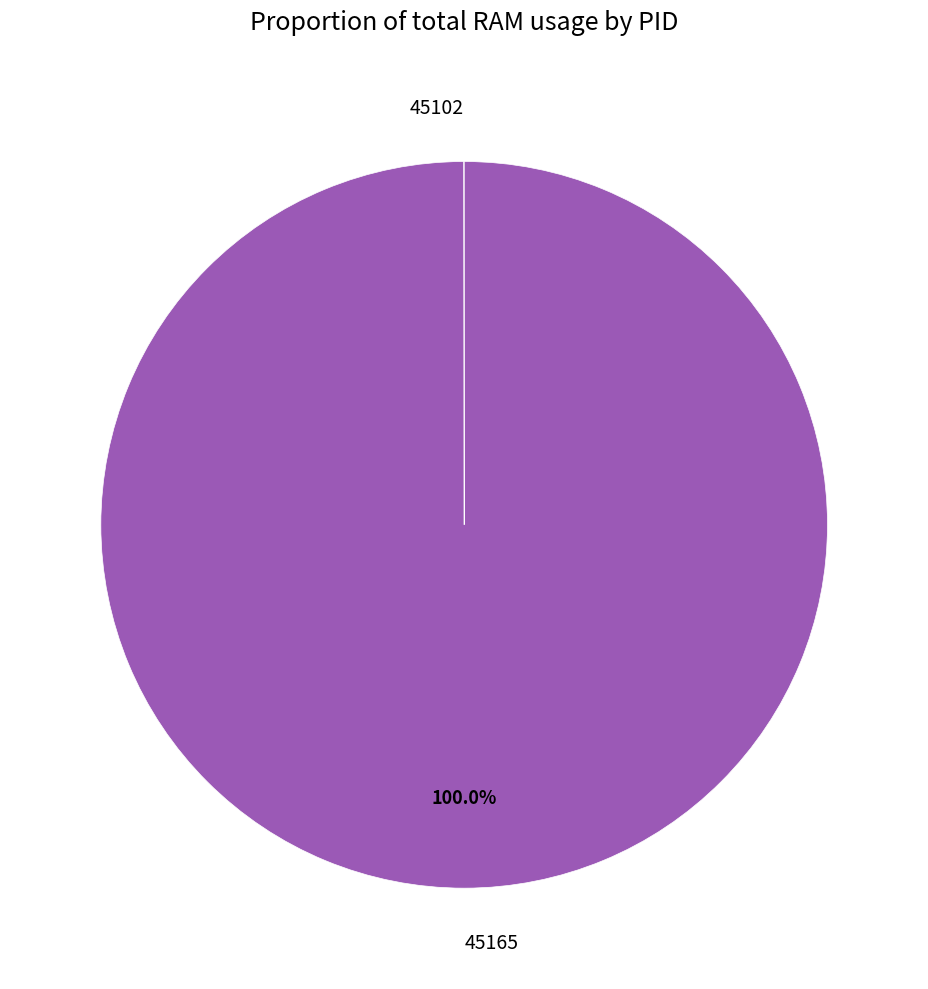

Does any single category account for the majority?

Yes